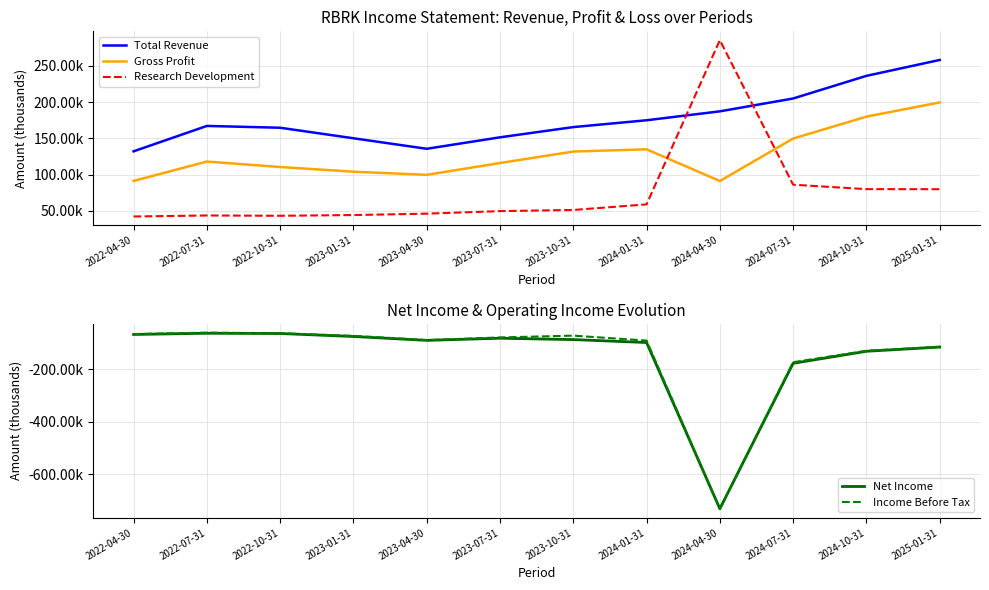

Which series has the largest range (max minus min)?

Income Before Tax